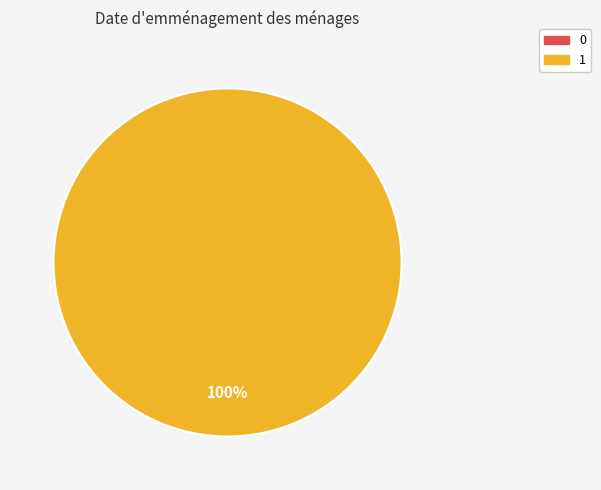

Which slice is the largest?

1